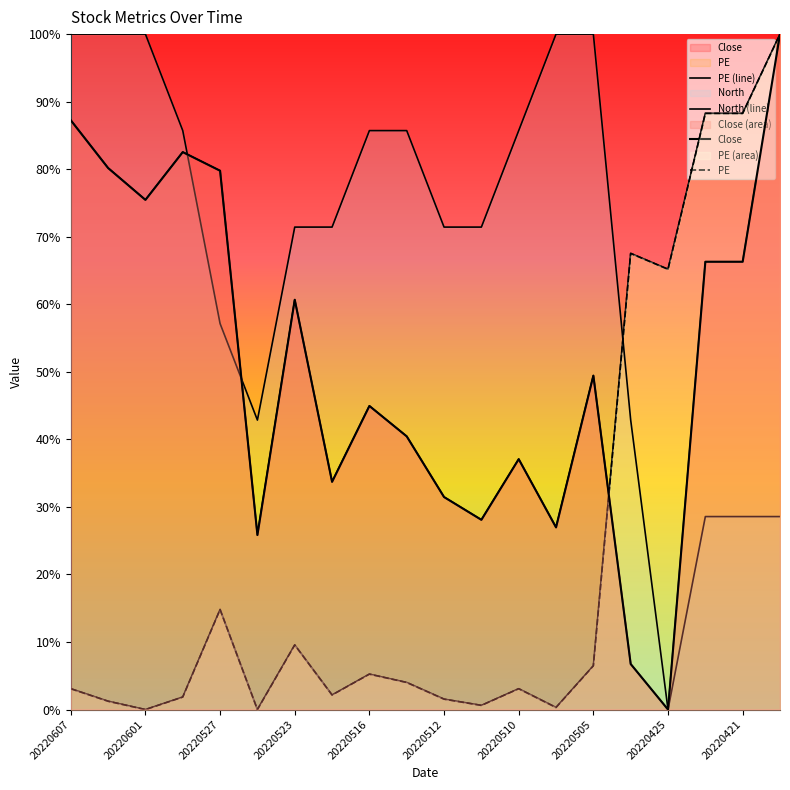

True or false: Close and PE cross at least once.

True